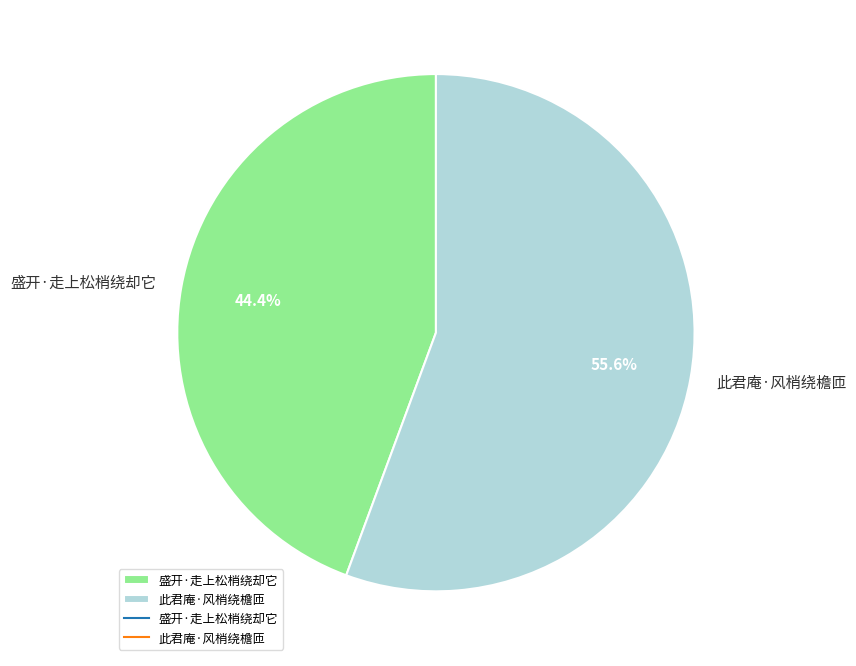

How many segments does this pie chart have?

2